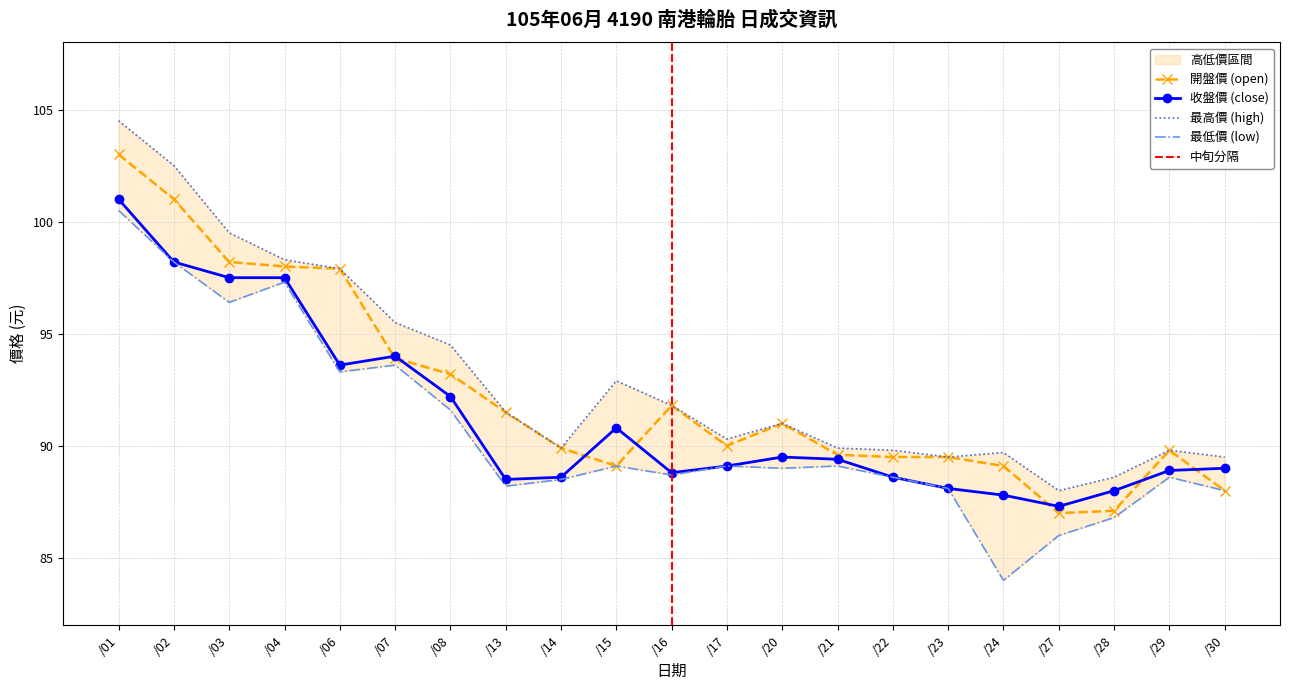

In close, how many points are lower than both neighbors (excluding endpoints)?

4